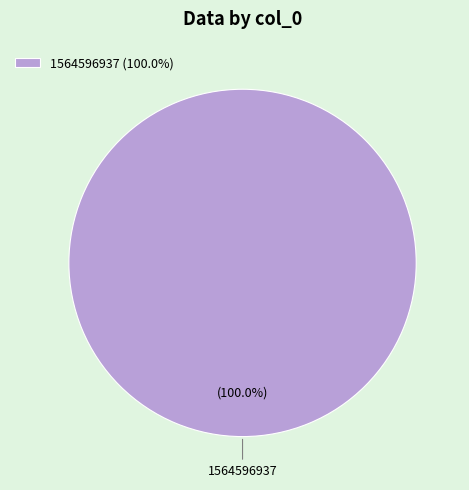

How many slices are in this pie chart?

1